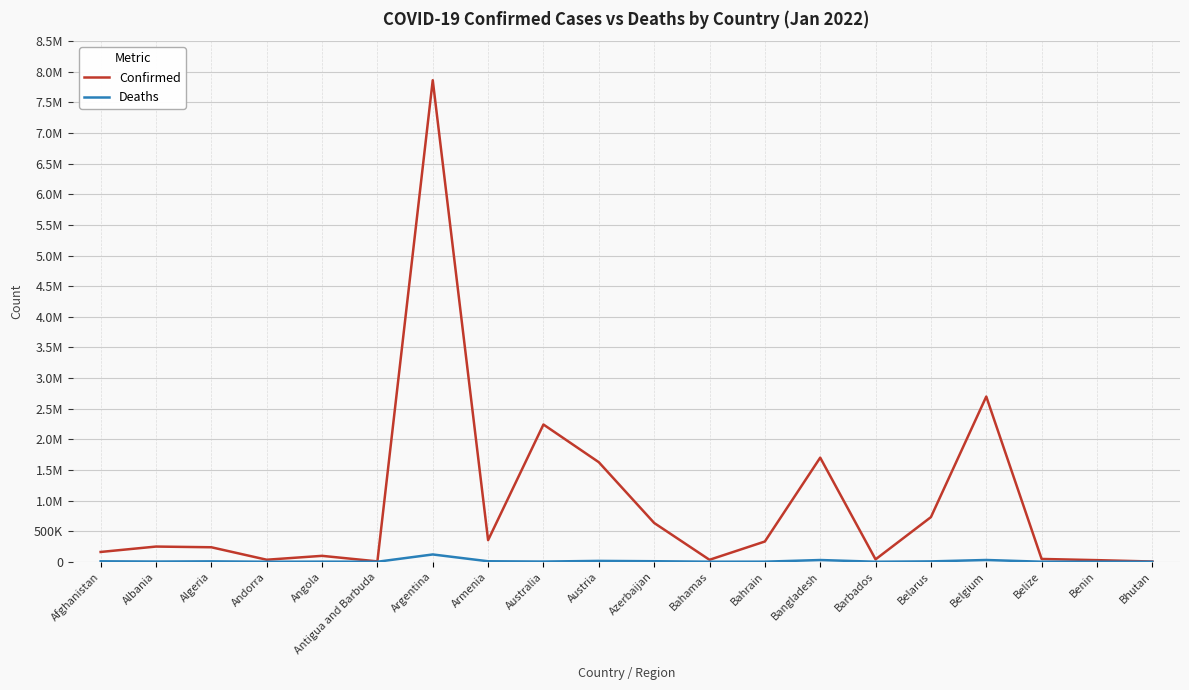

What is the sum of the Deaths values at Argentina and Australia?

122329